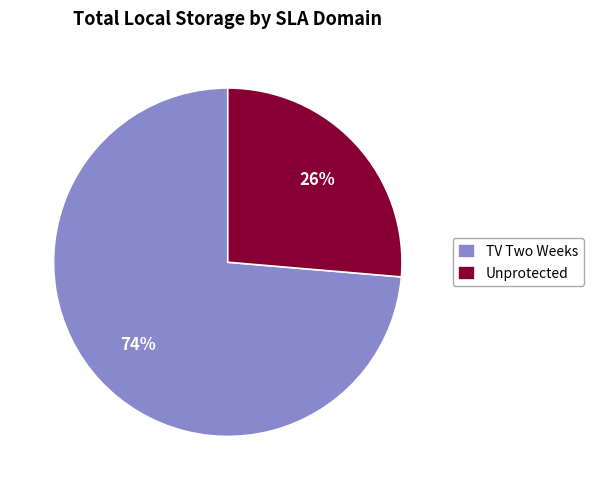

Is it true that TV Two Weeks is 66% of the pie?

False